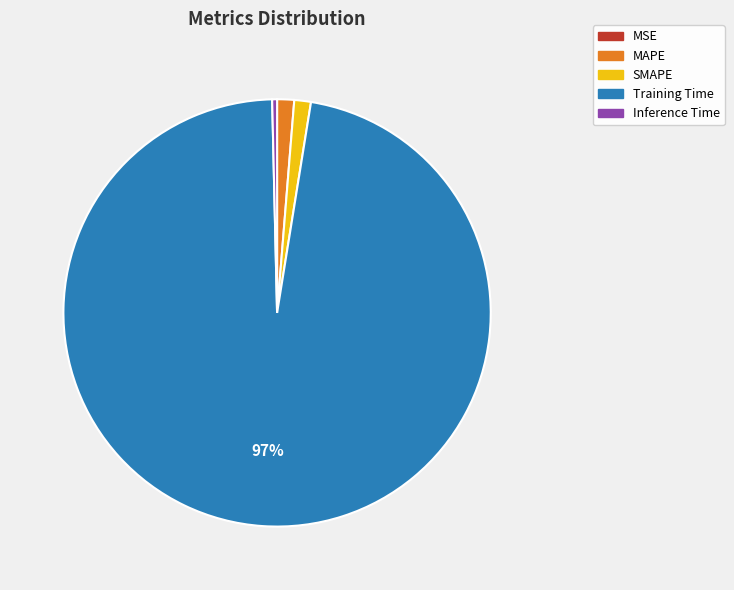

Which has a higher value, MAPE or Training Time?

Training Time